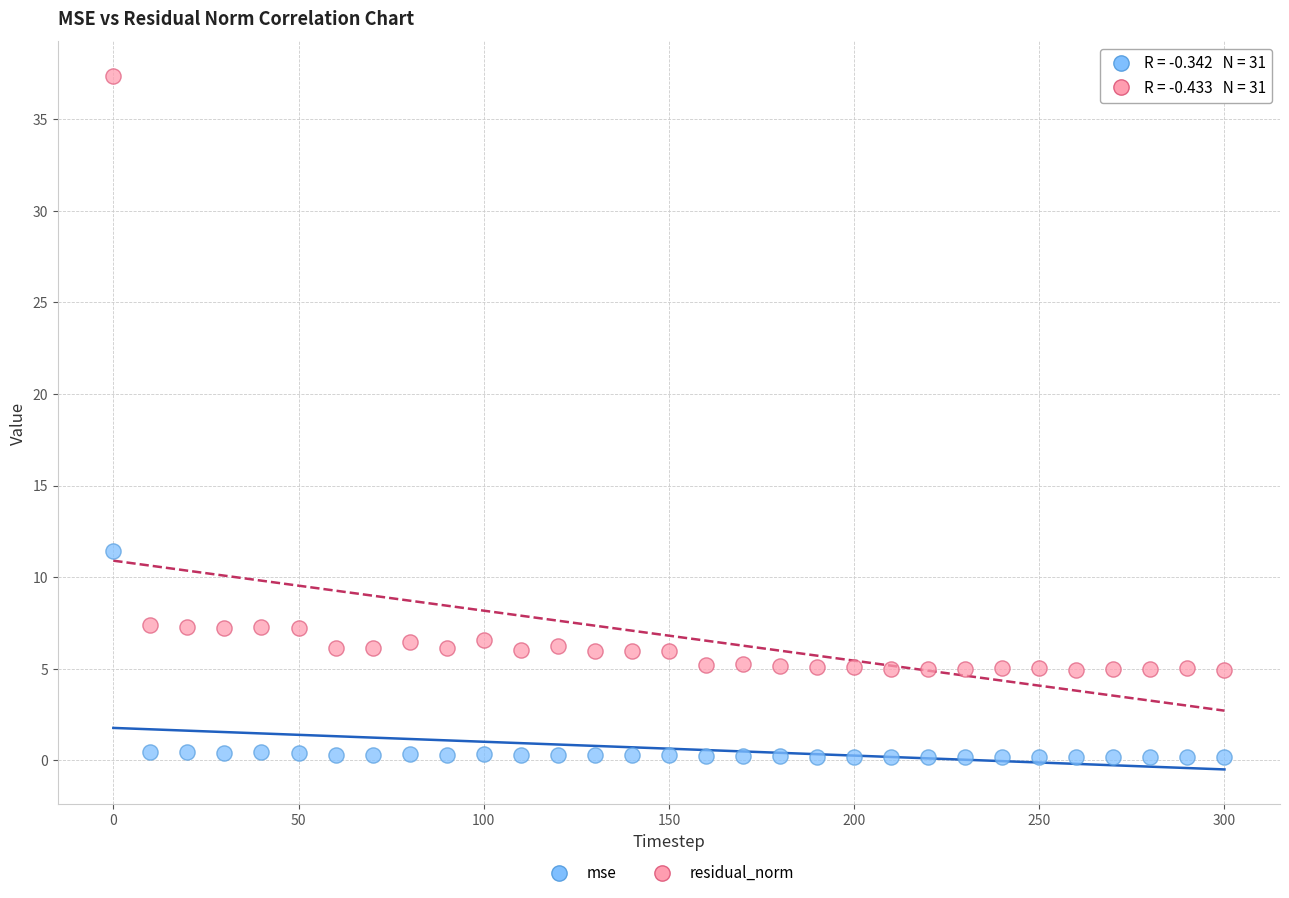

What are all the series names shown in the legend?

mse, residual_norm